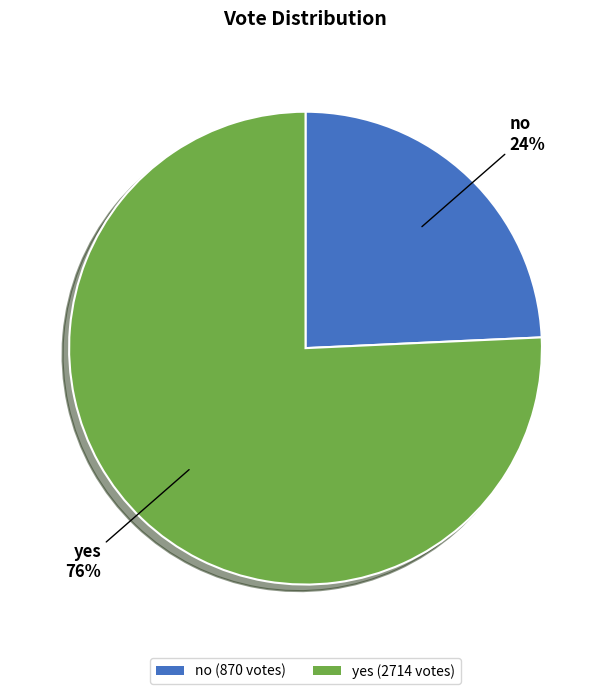

Is it true that no is 33% of the pie?

False